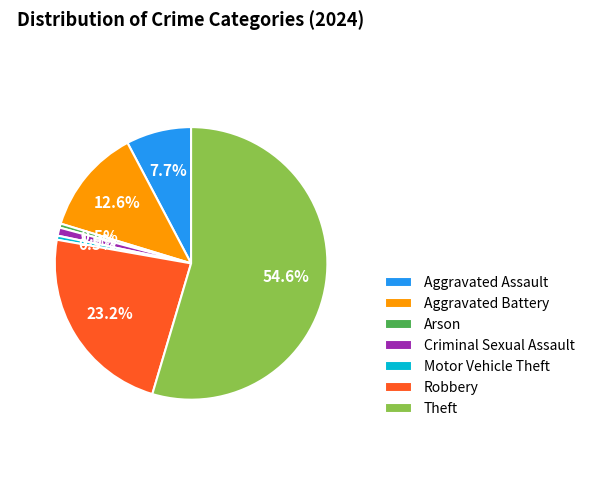

To the nearest percent, what is the average slice percentage?

14%